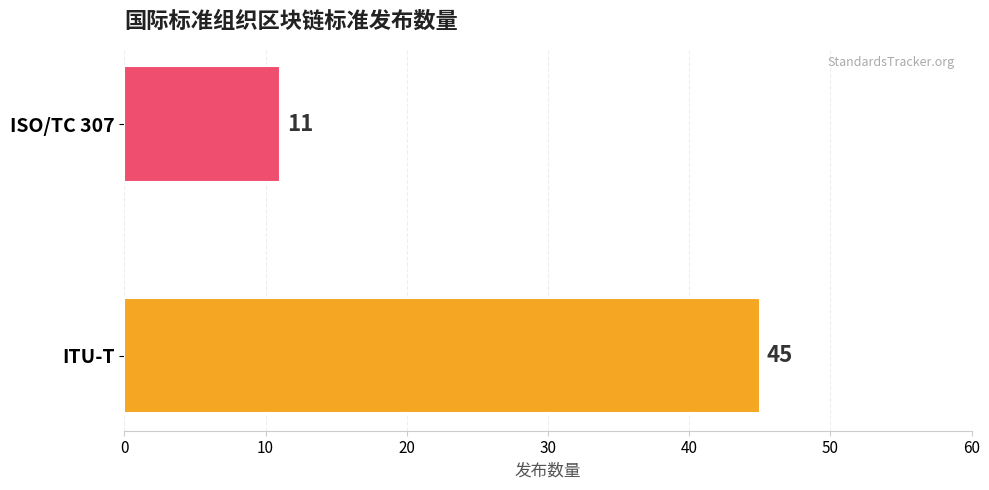

What is the difference between the maximum and minimum values?

34